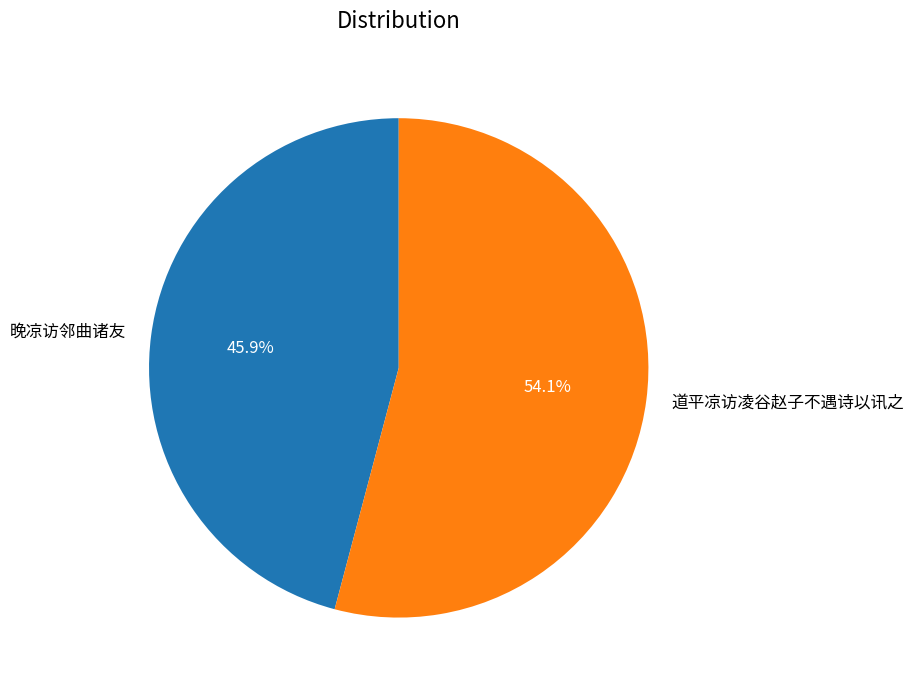

Which category has the smallest portion of the pie?

晚凉访邻曲诸友